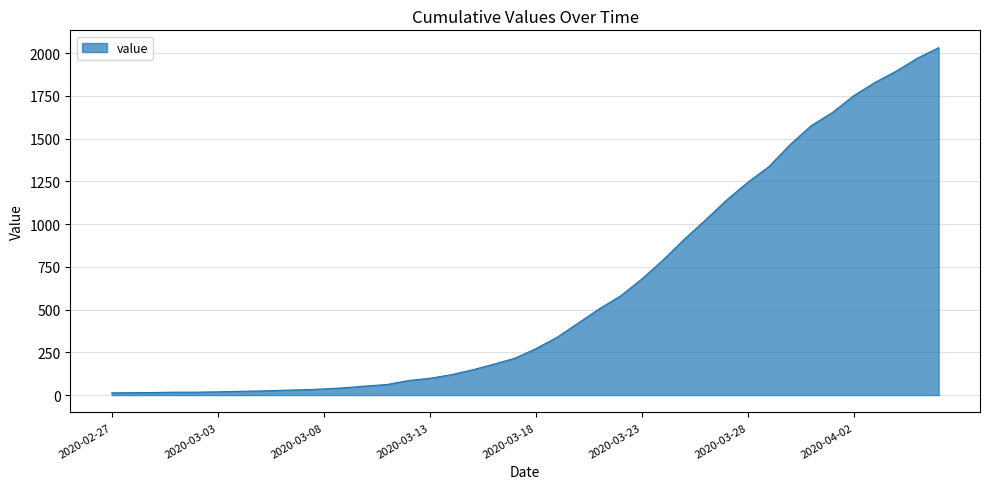

What is the difference between the maximum and minimum values?

2019